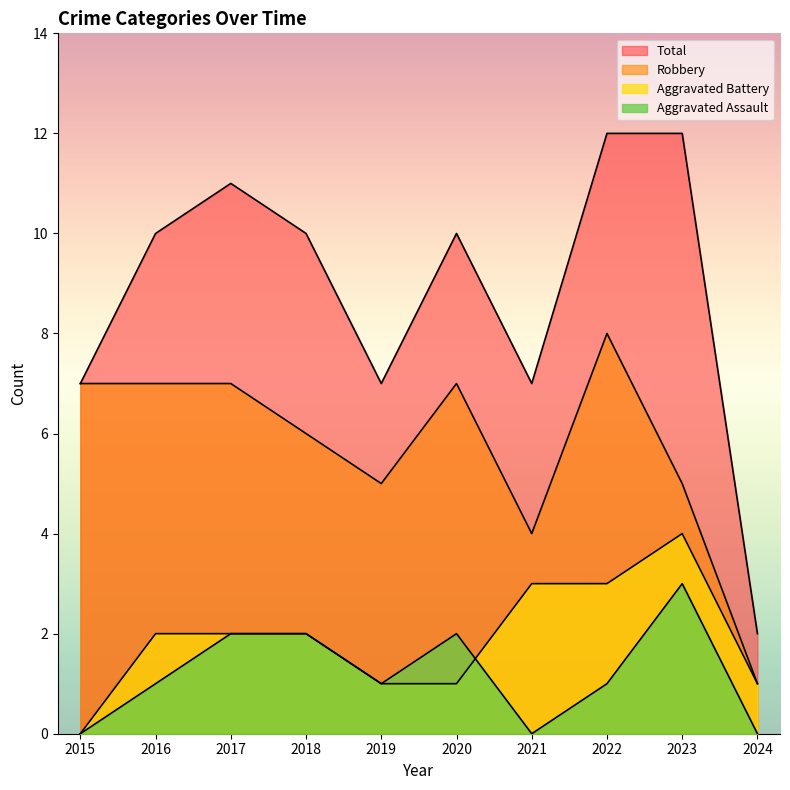

List the labels in order of Aggravated Assault value, largest first.

2023, 2017, 2018, 2020, 2016, 2019, 2022, 2015, 2021, 2024